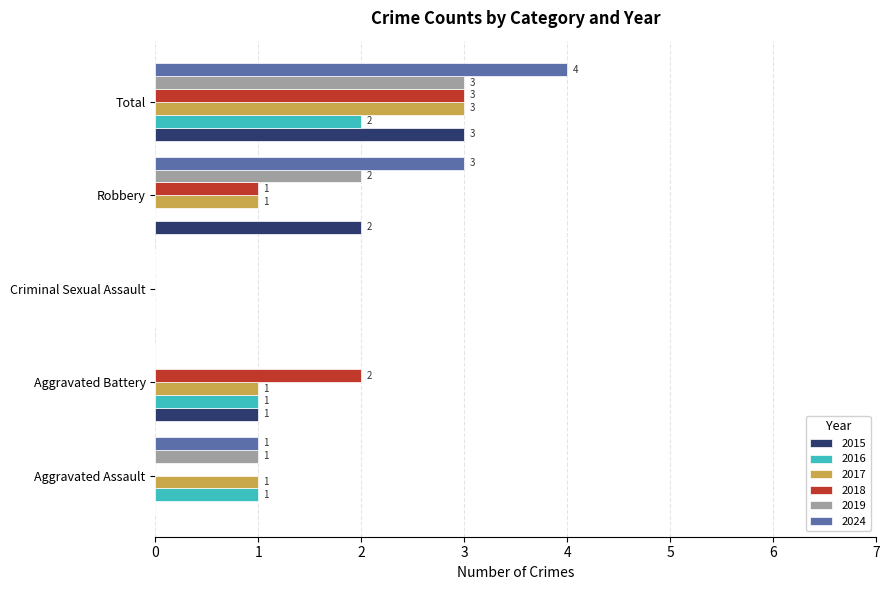

The value of 2017 at Criminal Sexual Assault is 2. True or false?

False